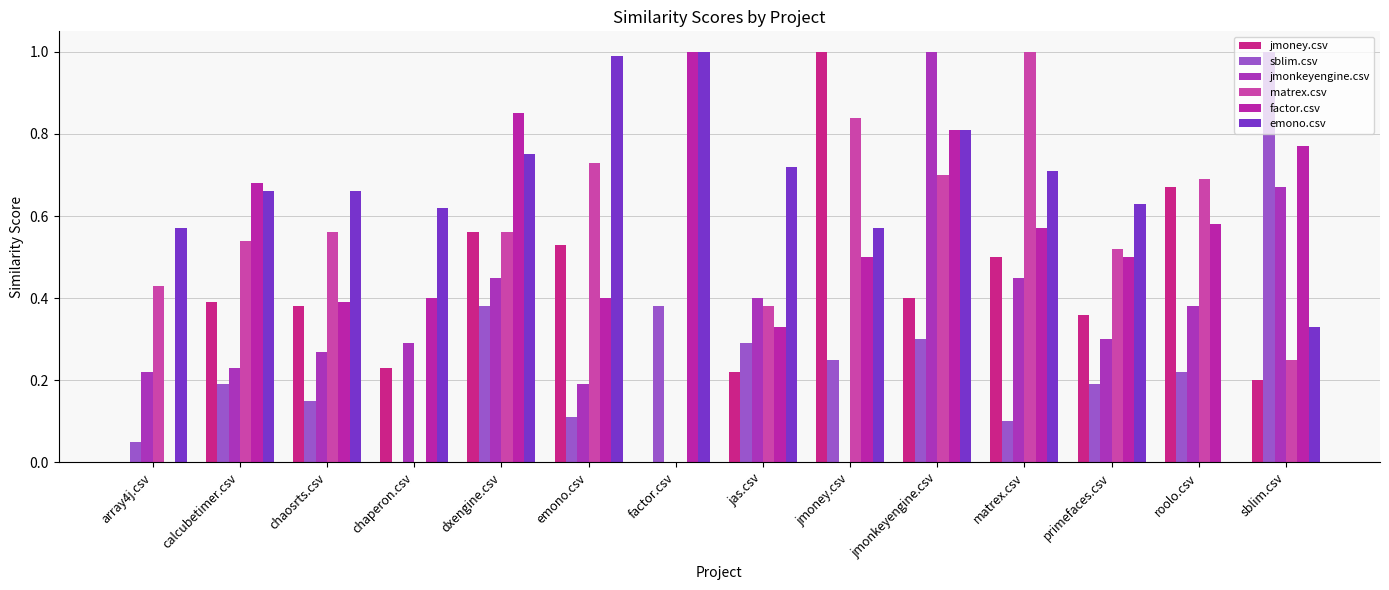

The value of matrex.csv at primefaces.csv is 0.5. True or false?

True